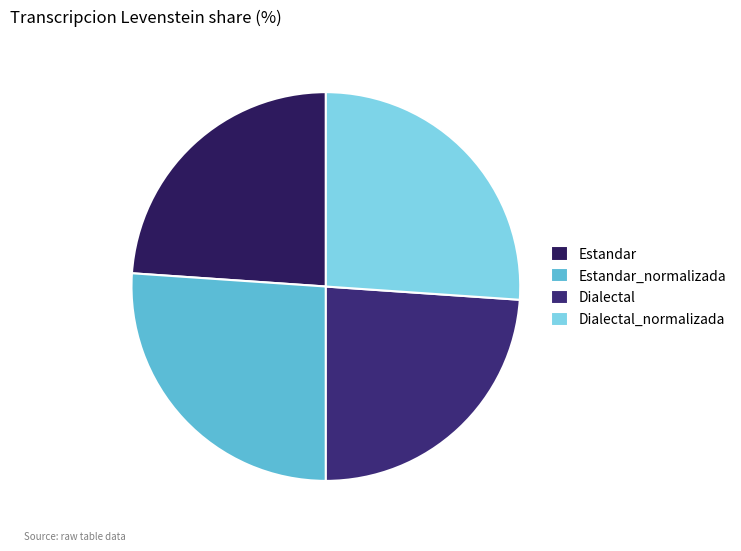

The Dialectal slice represents 37% of the pie. True or false?

False